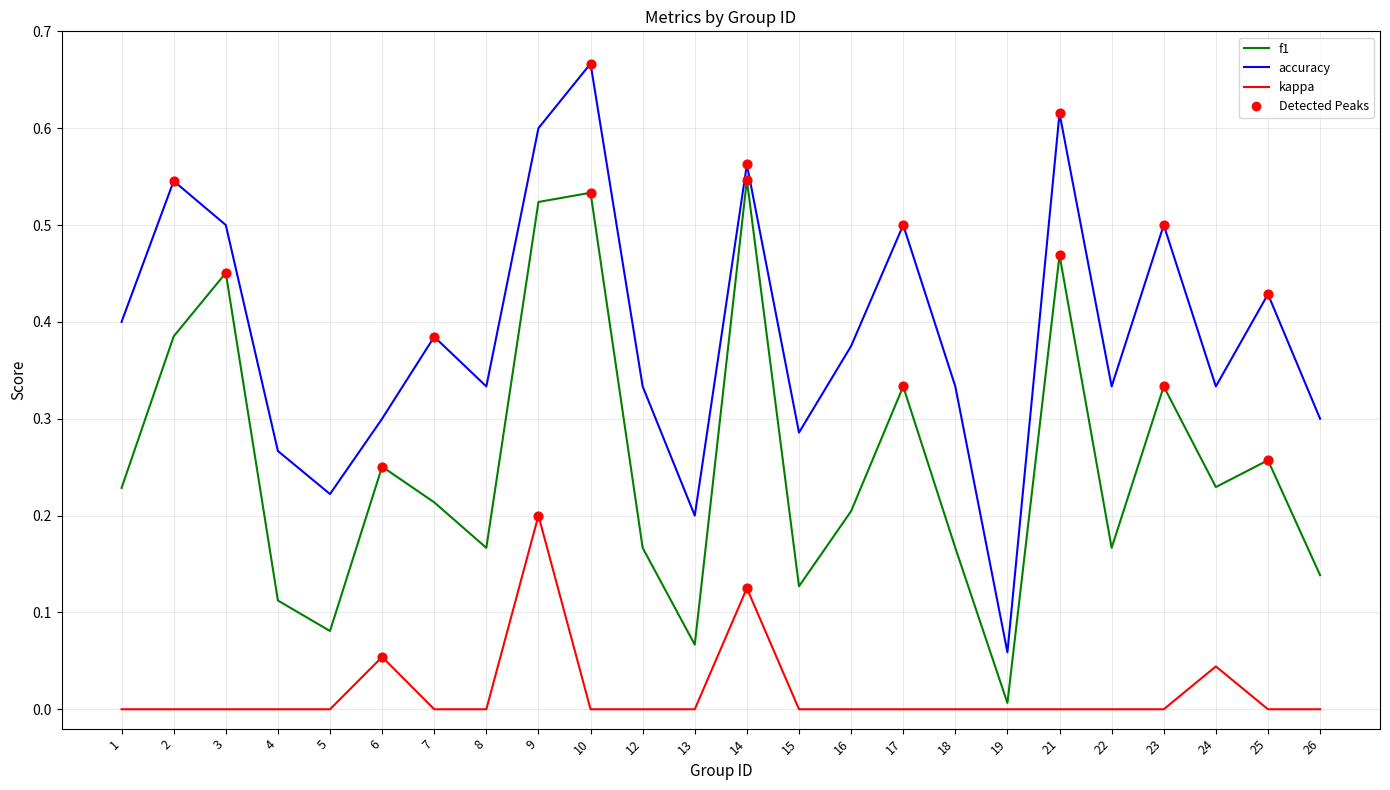

Is the value of accuracy at 17 greater than the value of f1 at 6?

Yes